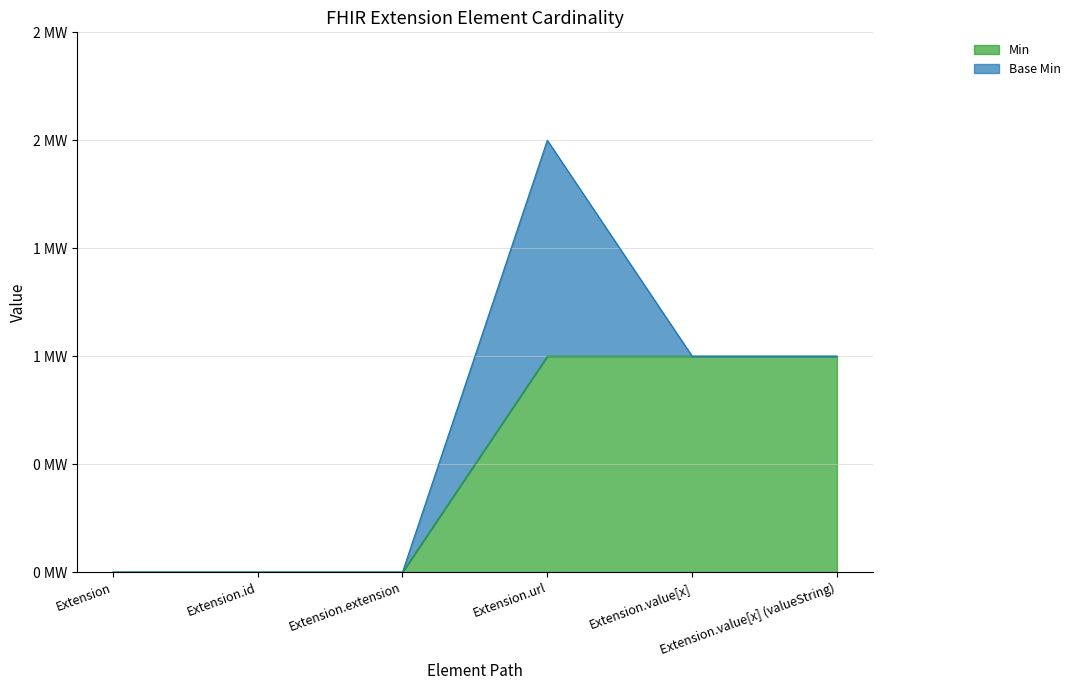

Rank the categories by value from lowest to highest.

Extension, Extension.id, Extension.extension, Extension.url, Extension.value[x], Extension.value[x] (valueString)